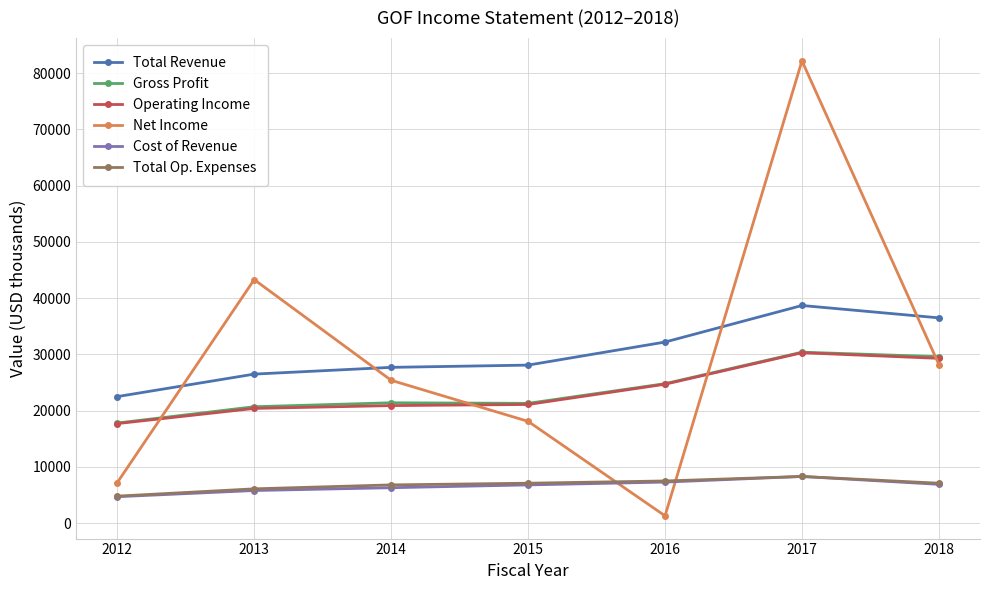

What is the sum of all Operating Income values?

164400